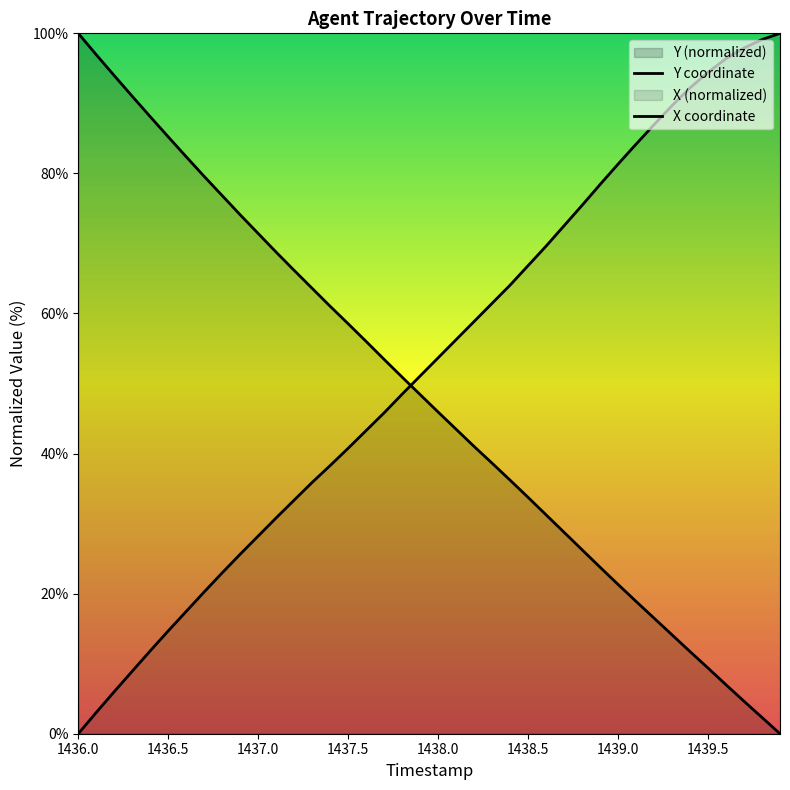

At how many categories does at least one series exceed 92?

9